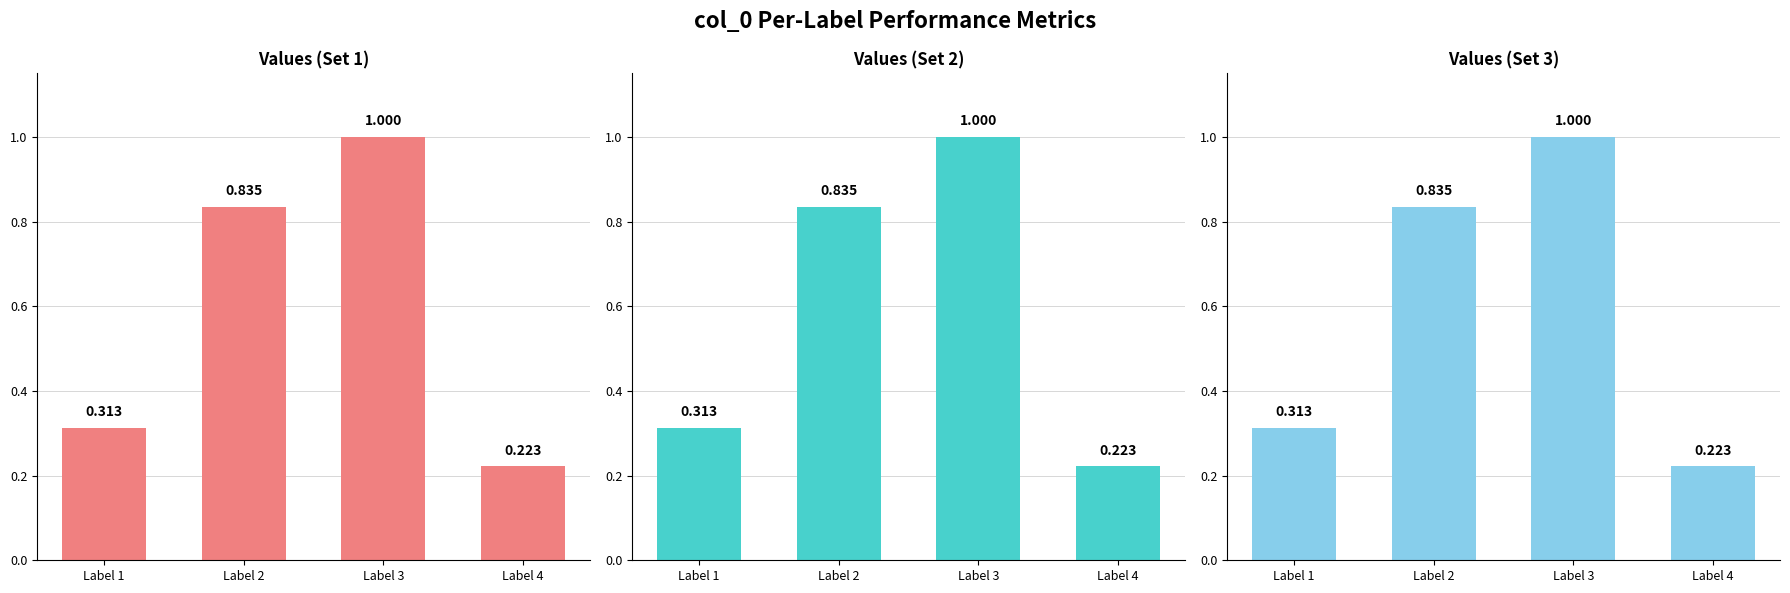

Which has a higher value, Label 3 or Label 1?

Label 3